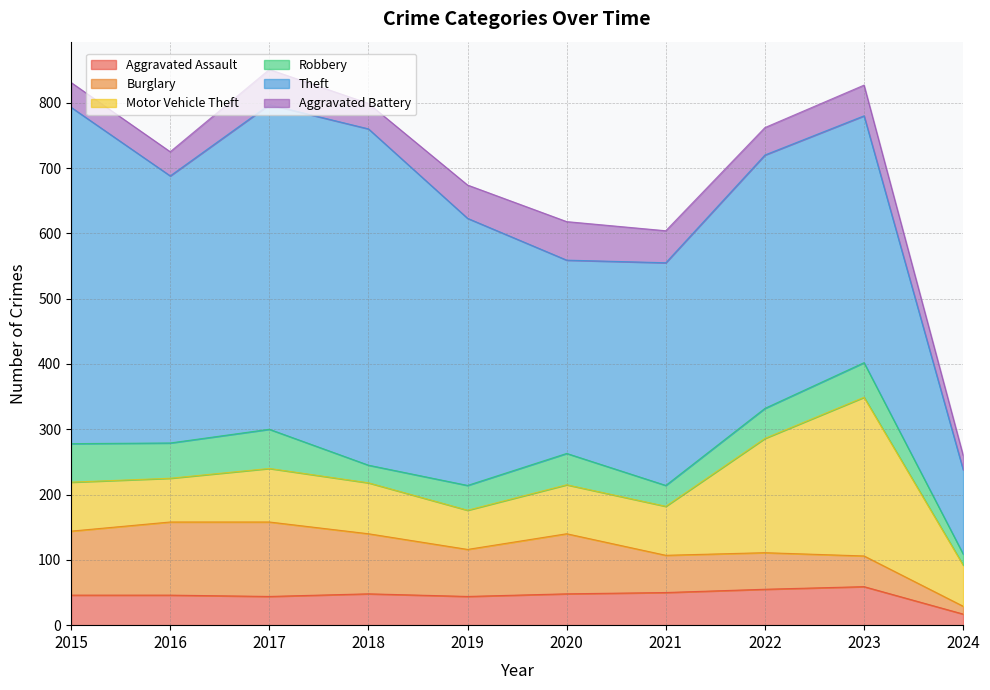

Rank the series at 2020 from highest to lowest value.

Theft, Burglary, Motor Vehicle Theft, Aggravated Battery, Aggravated Assault, Robbery